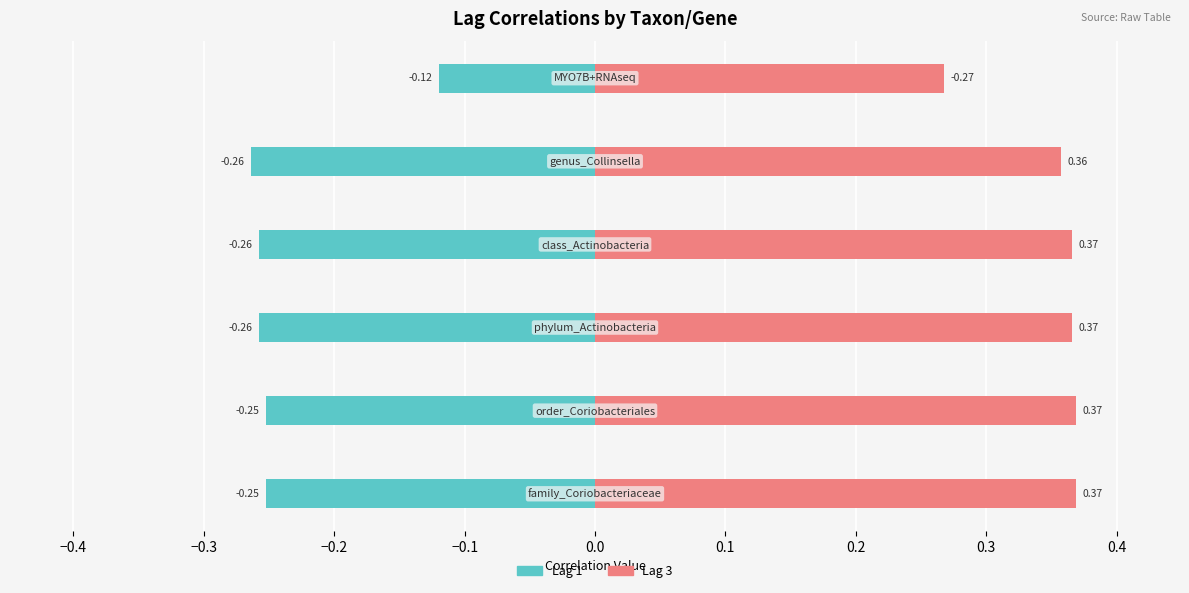

Count the Lag 3 values in the range 0 to 1.

6